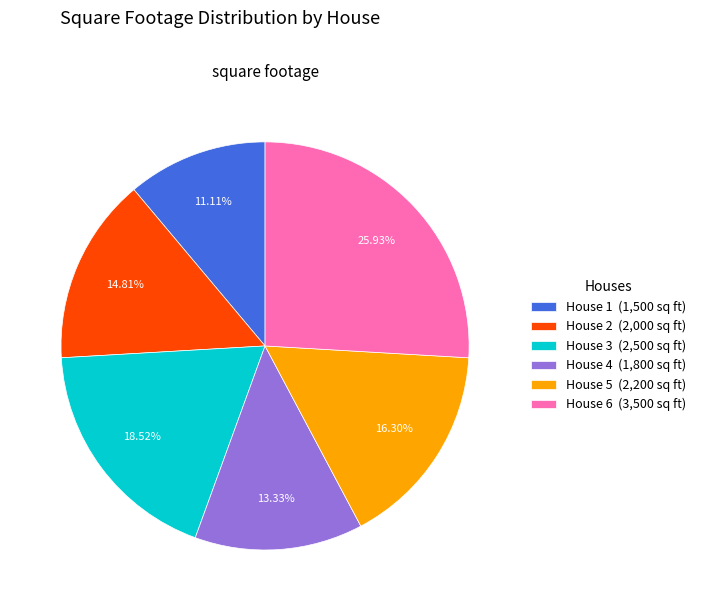

Is there a majority slice in this chart?

No